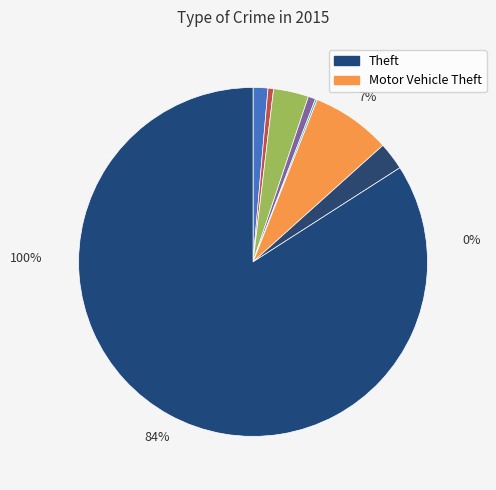

True or false: Robbery accounts for 1% of the total.

False